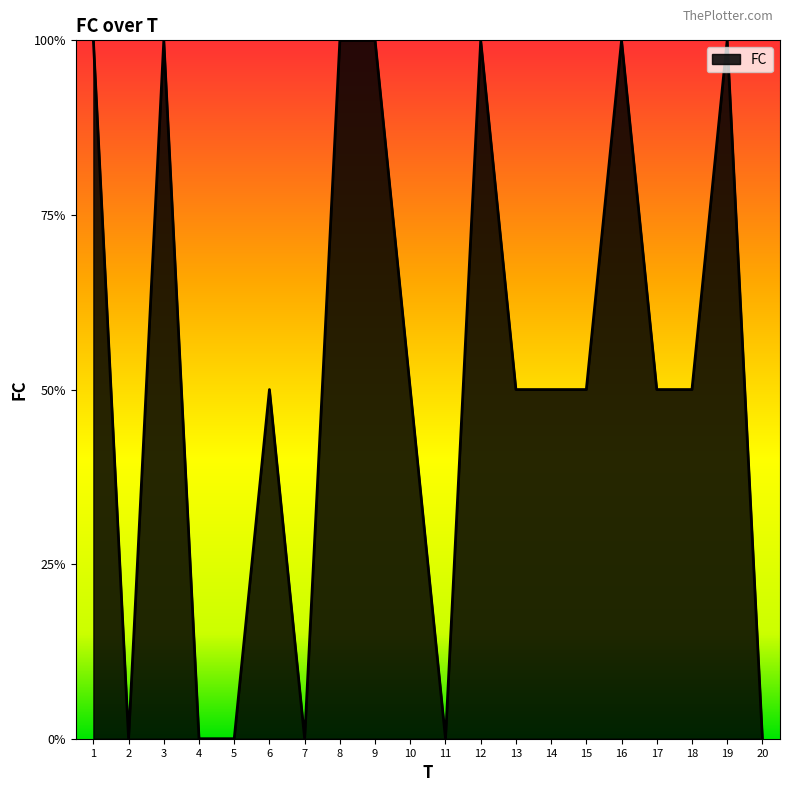

Is it true that the value at 4 is 0?

True